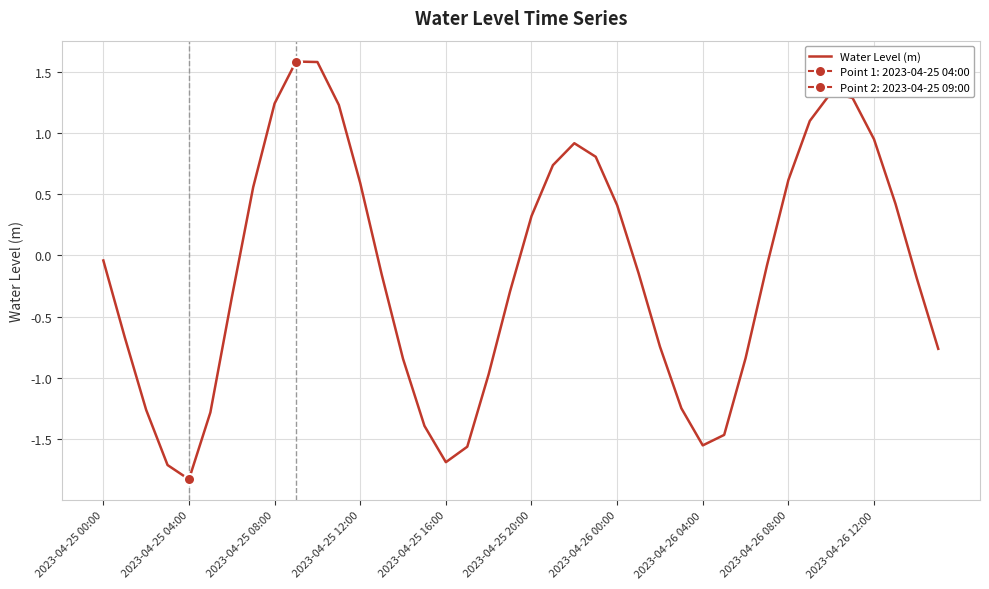

Count the number of values greater than 0.

17